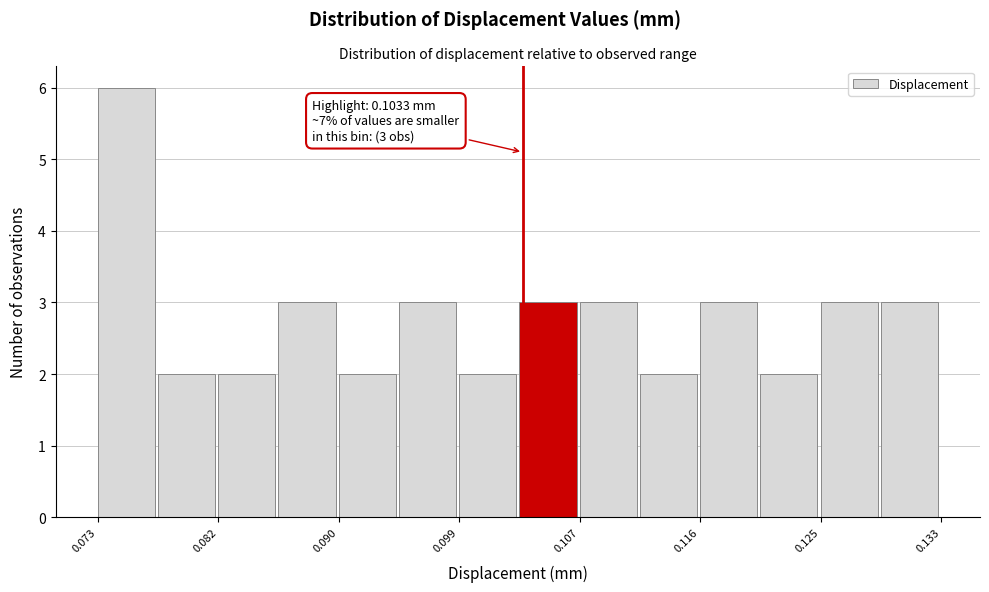

Which range on the x-axis has the tallest bar?

0.073 to 0.077